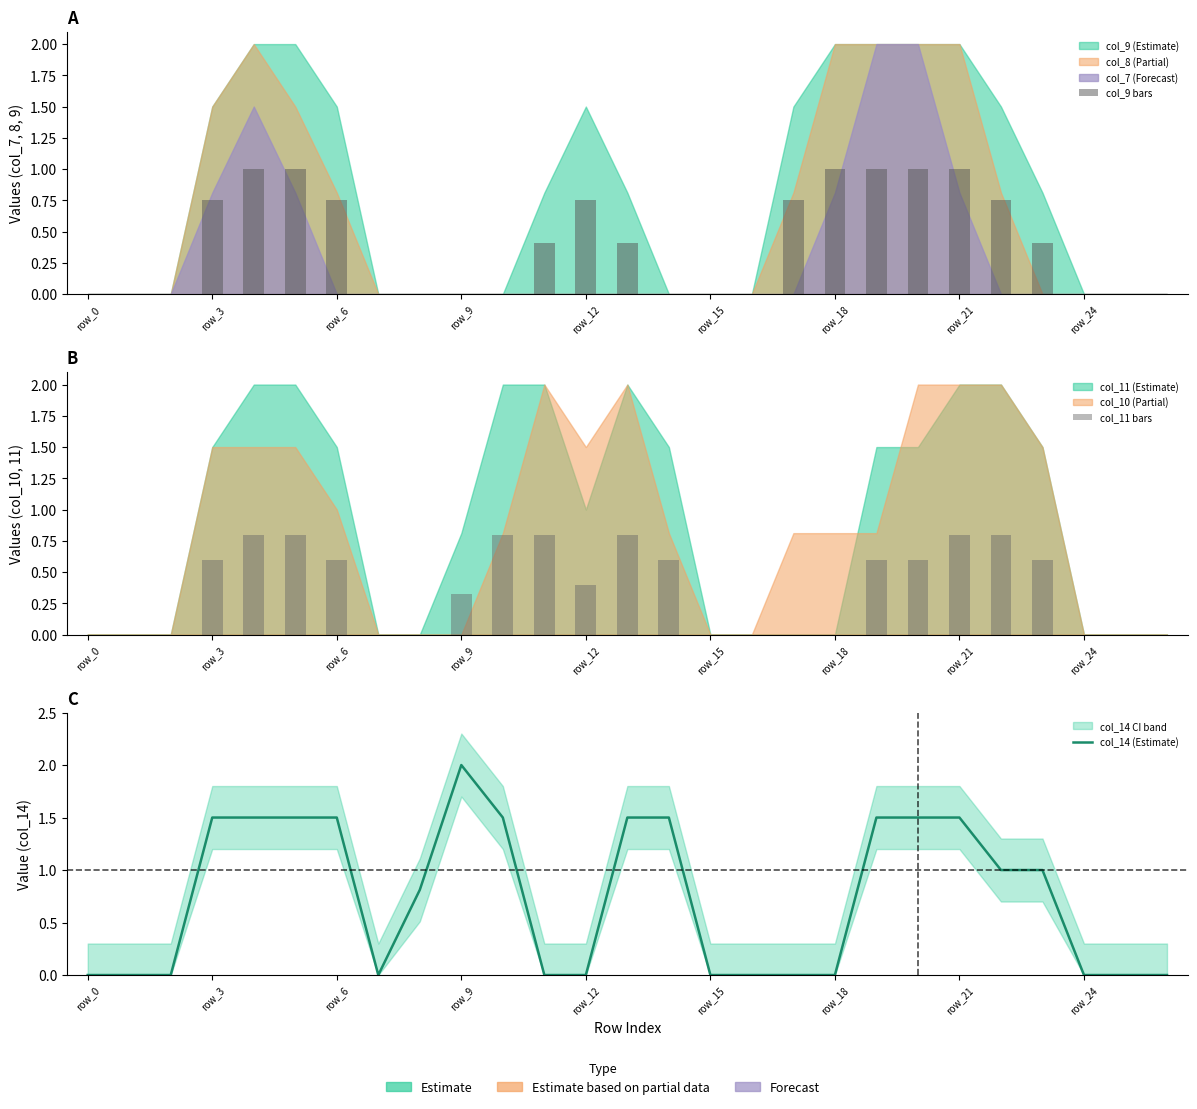

True or false: col_11 bars has a value of 0.9 at 14.

False